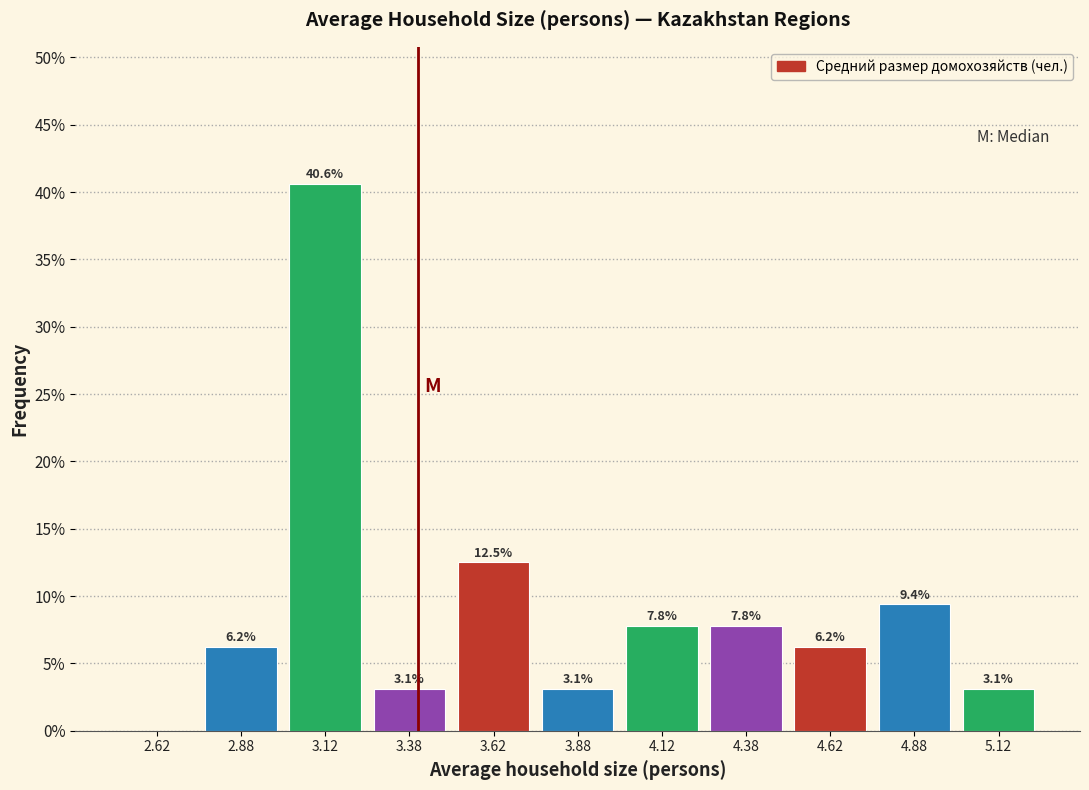

Over which range of the x-axis is the bar tallest?

3.00 to 3.25